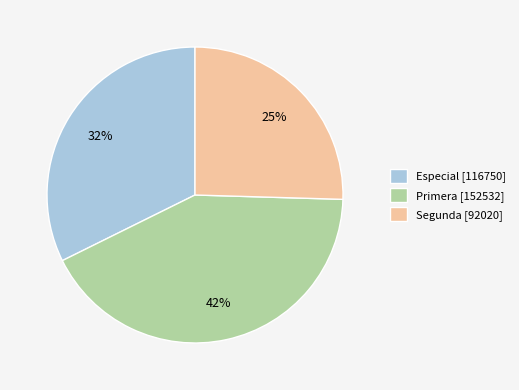

To the nearest percent, what is the average slice percentage?

33%